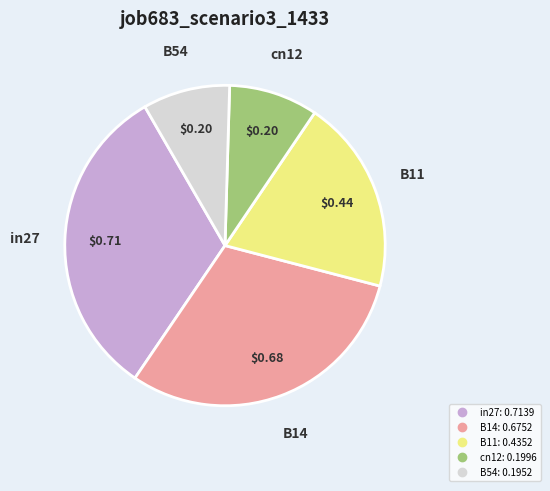

Combined, do in27 and cn12 account for over 50%?

No